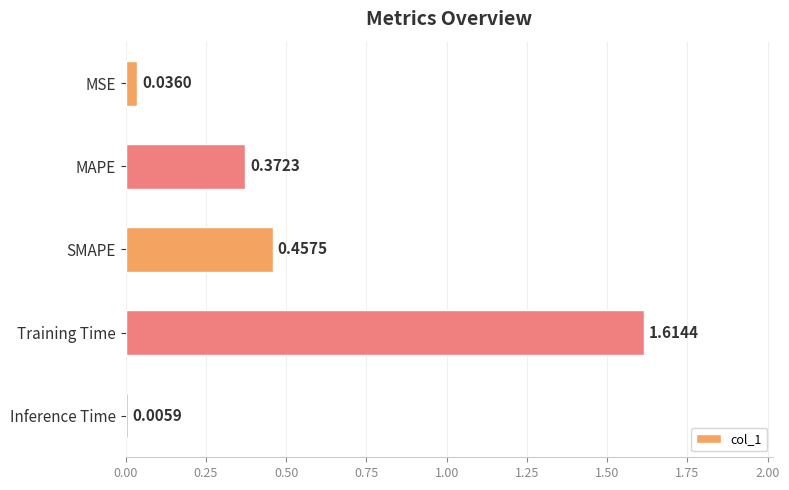

What is the change in value from MSE to Training Time?

+1.6